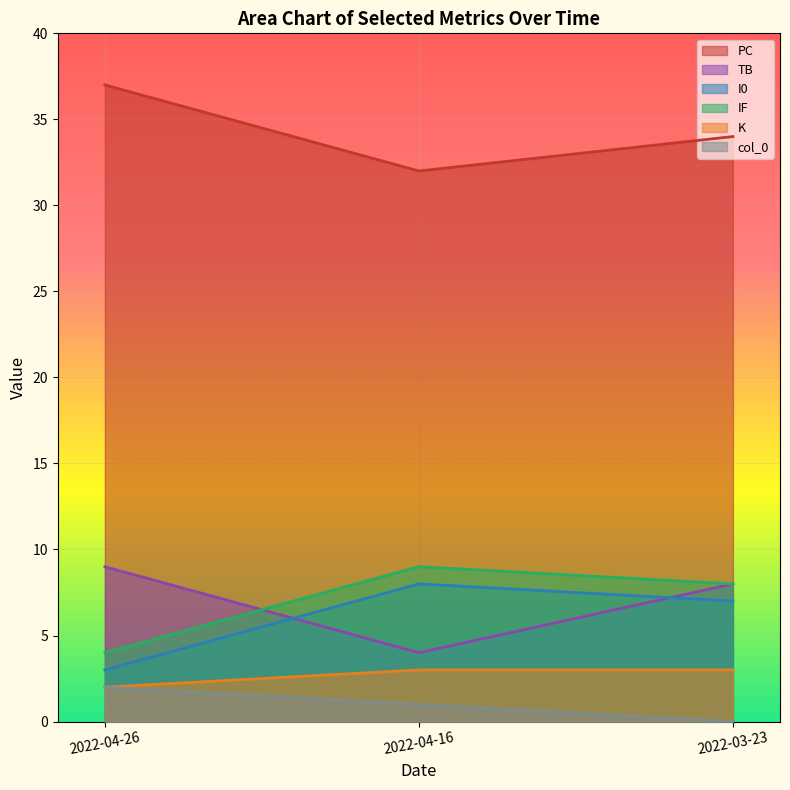

List the series in order of their peak value, highest first.

PC, TB, IF, I0, K, col_0